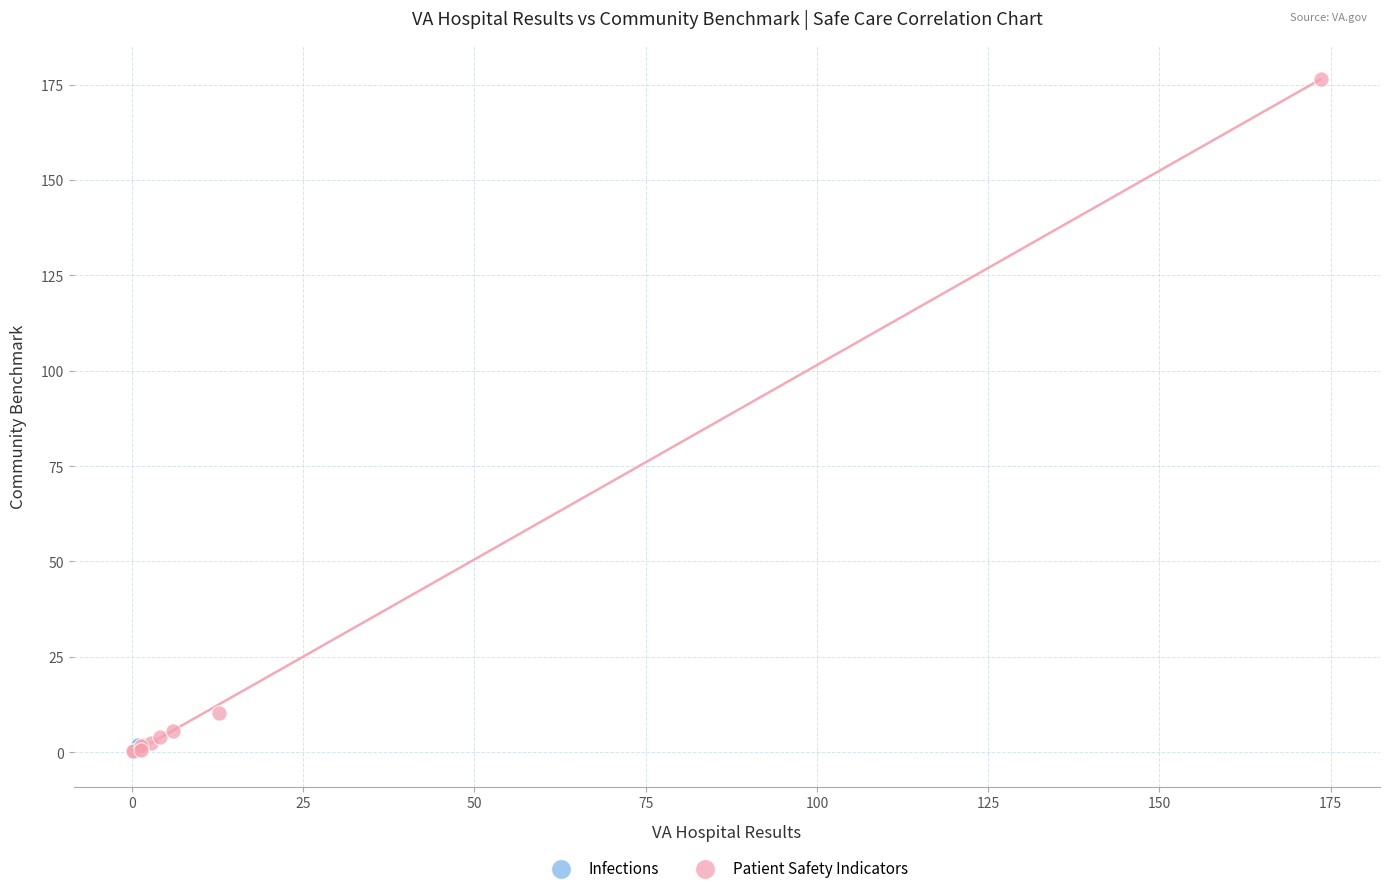

What are all the series names shown in the legend?

Infections, Patient Safety Indicators